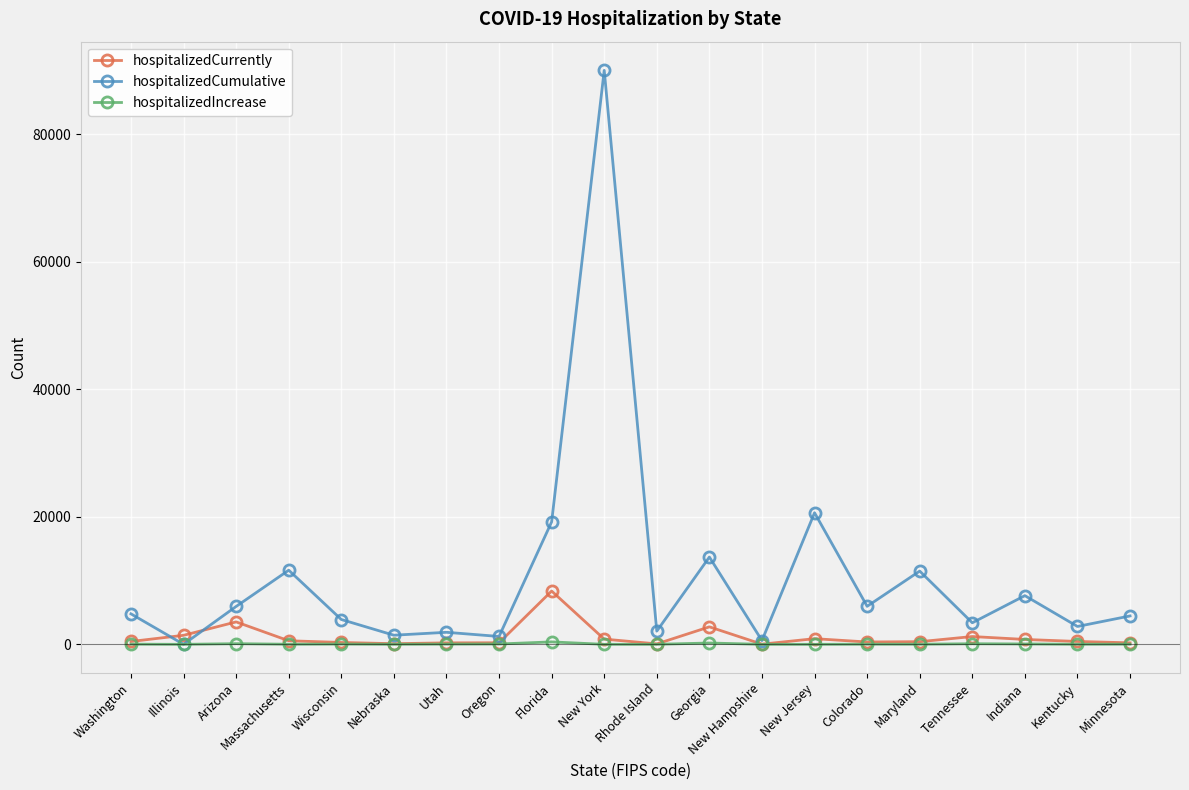

What is the difference between the hospitalizedCumulative values at New Jersey and Nebraska?

19201